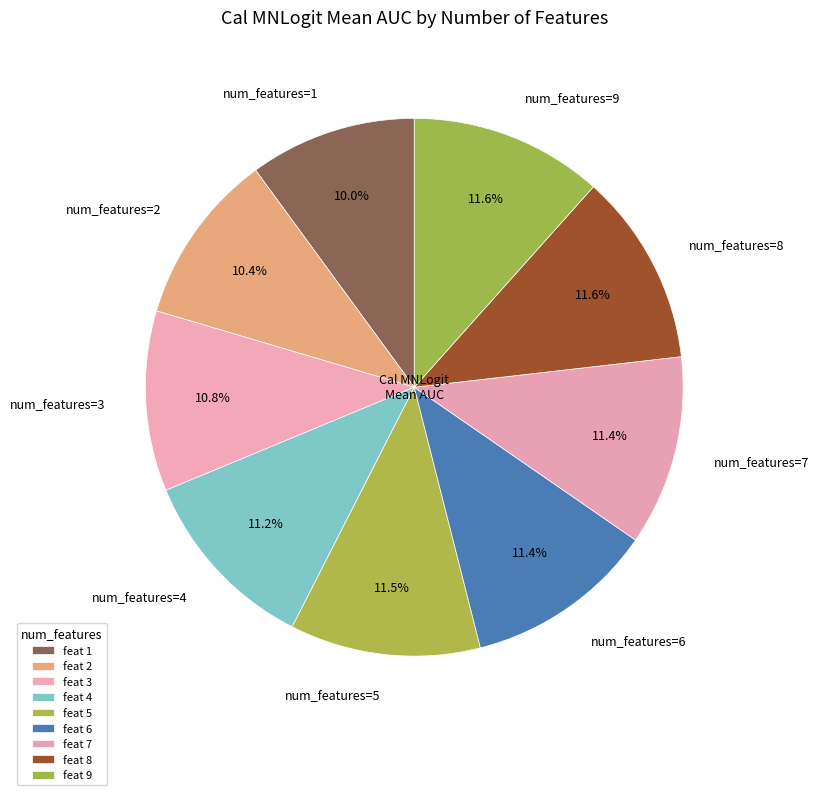

Does any single category account for the majority?

No